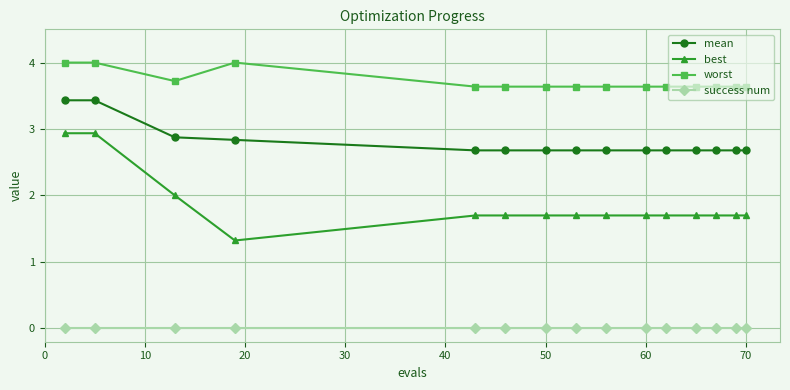

What are all the series names shown in the legend?

mean, best, worst, success num